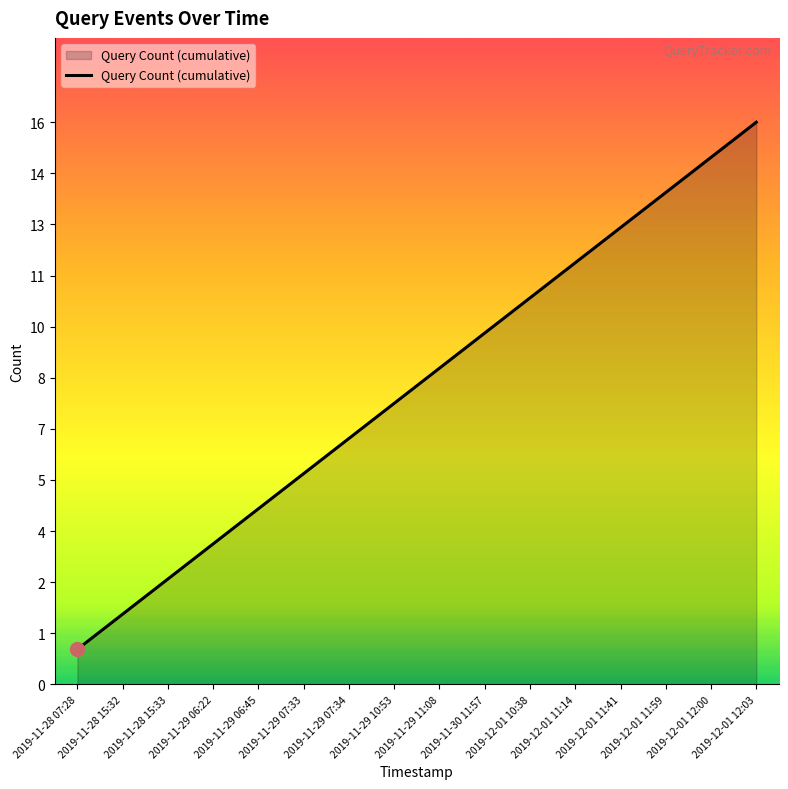

Reading right to left, what are all the values shown in this chart?

16	15	14	13	12	11	10	9	8	7	6	5	4	3	2	1